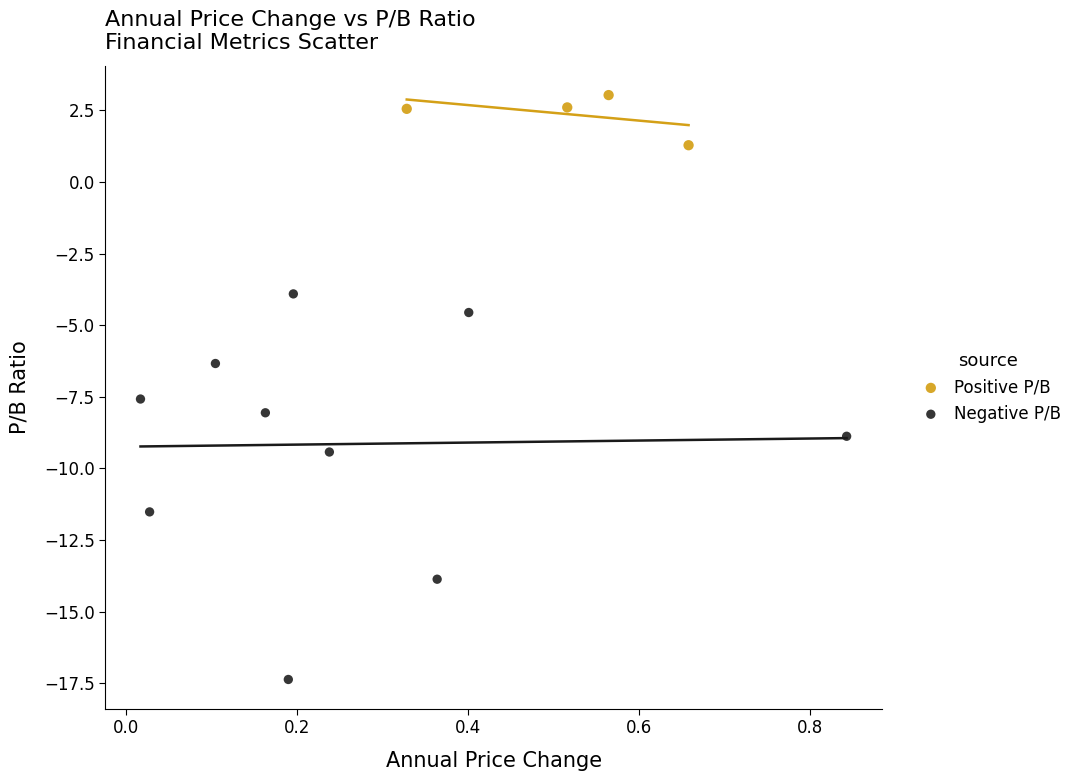

Which series has the largest Y range (max minus min)?

Negative P/B